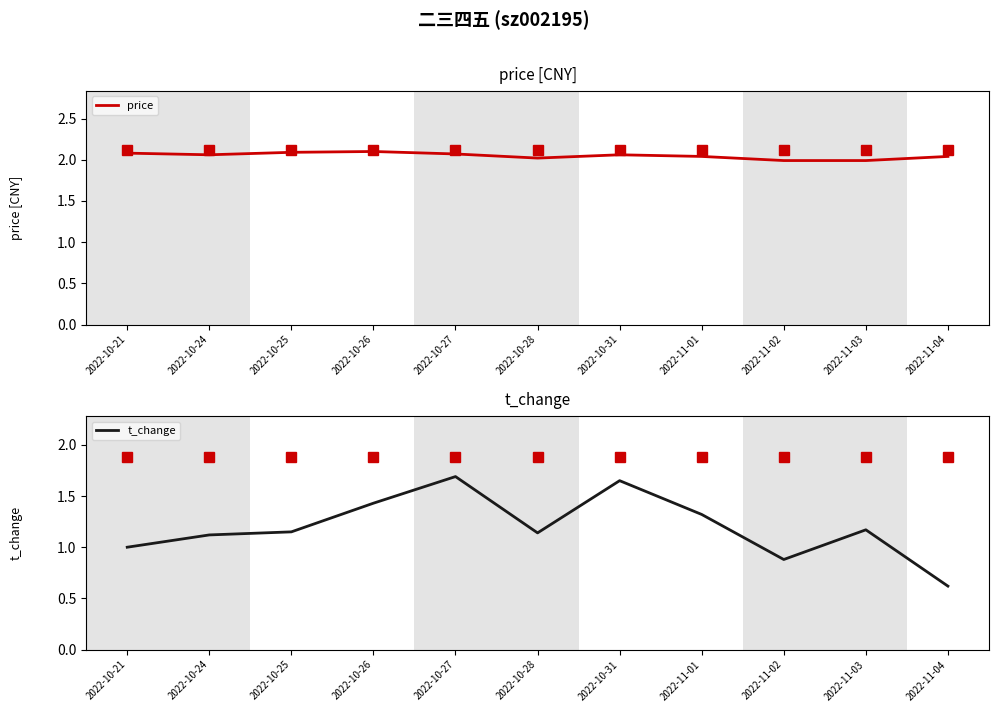

How many categories are shown in the chart?

11